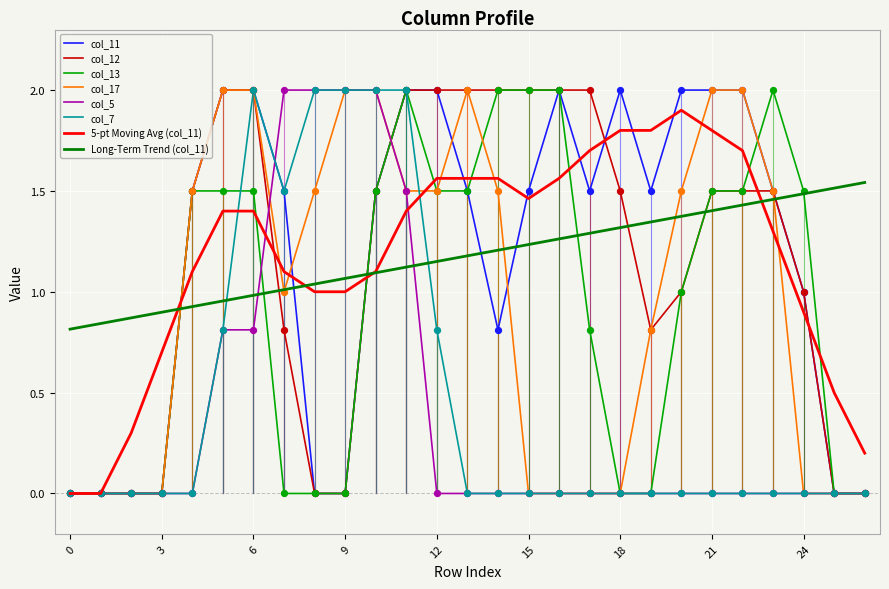

What are all the series names shown in the legend?

col_11, col_12, col_13, col_17, col_5, col_7, 5-pt Moving Avg (col_11), Long-Term Trend (col_11)